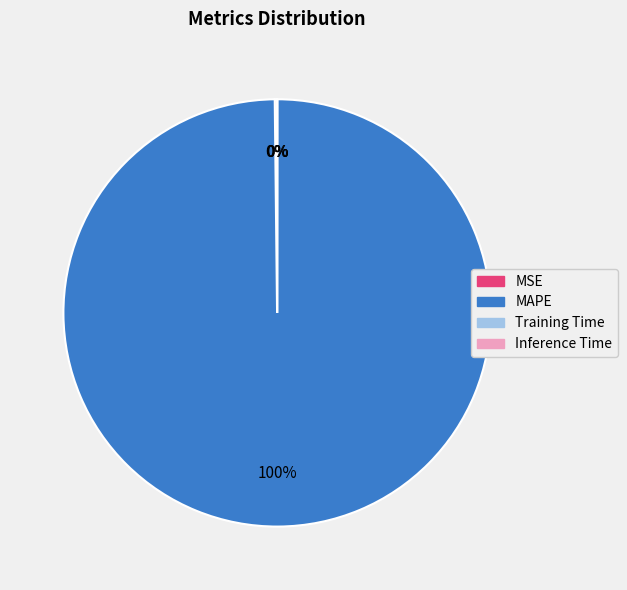

What is the largest slice in the pie chart?

MAPE